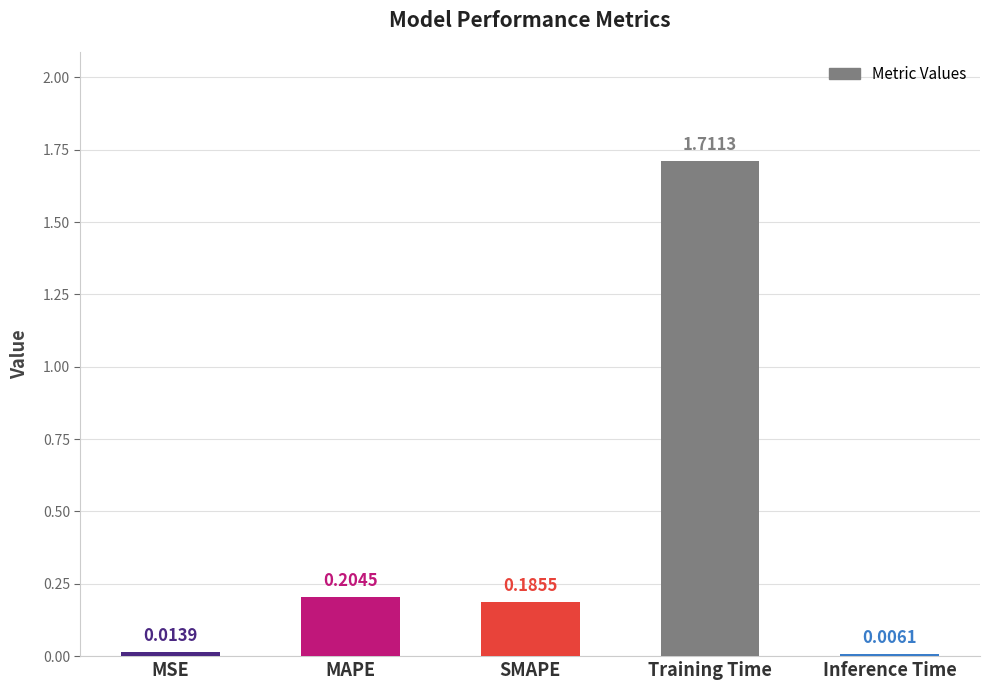

Does the chart contain stacked bars?

No